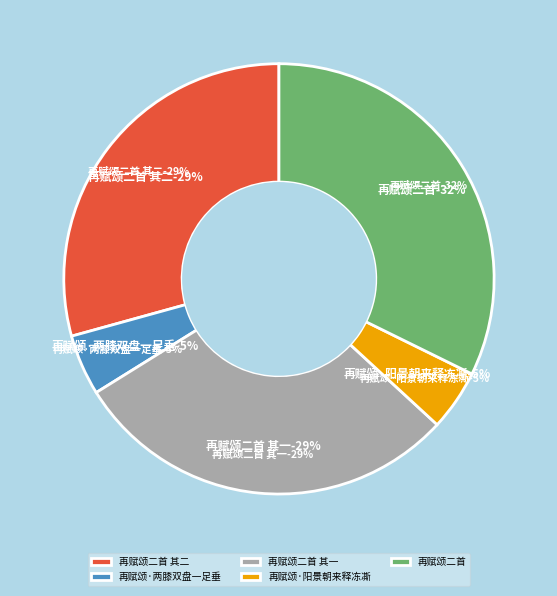

Does any single category account for the majority?

No